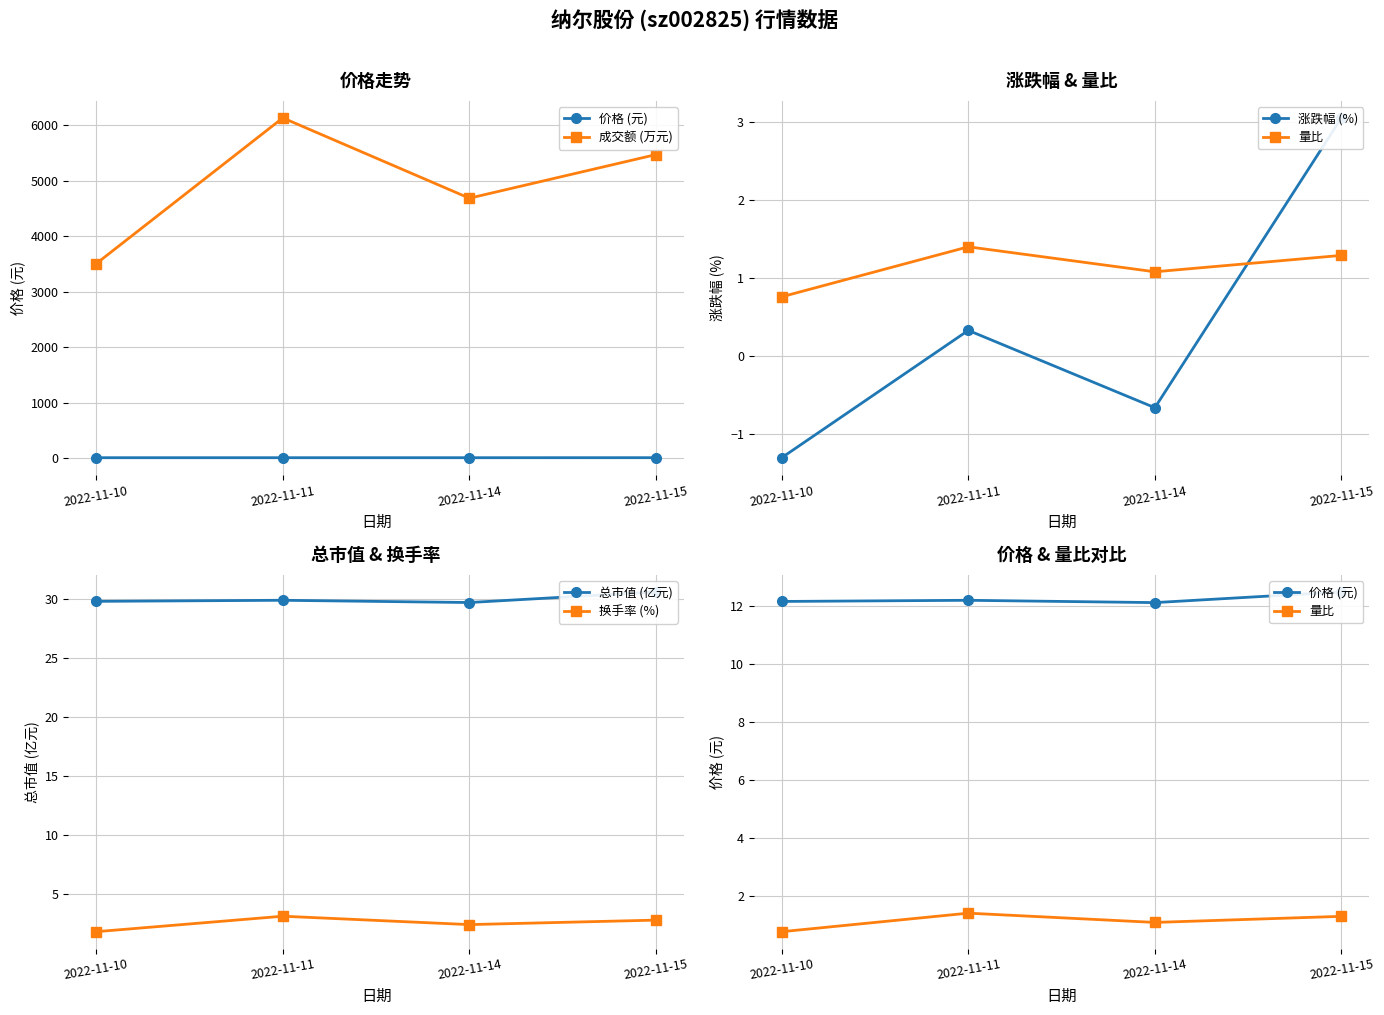

How many interior local peaks does the 换手率 (%) series have?

1